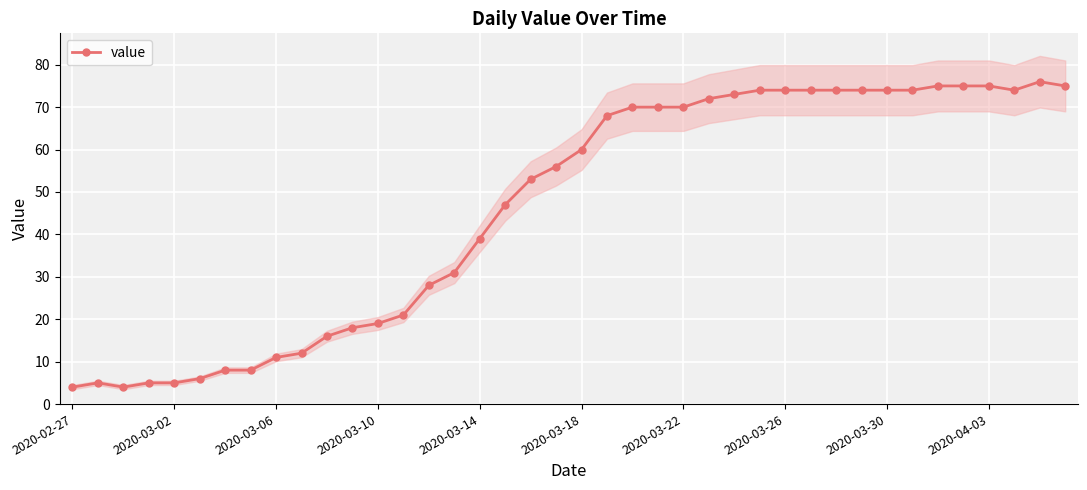

Which category has the lowest value across all series?

2020-02-27